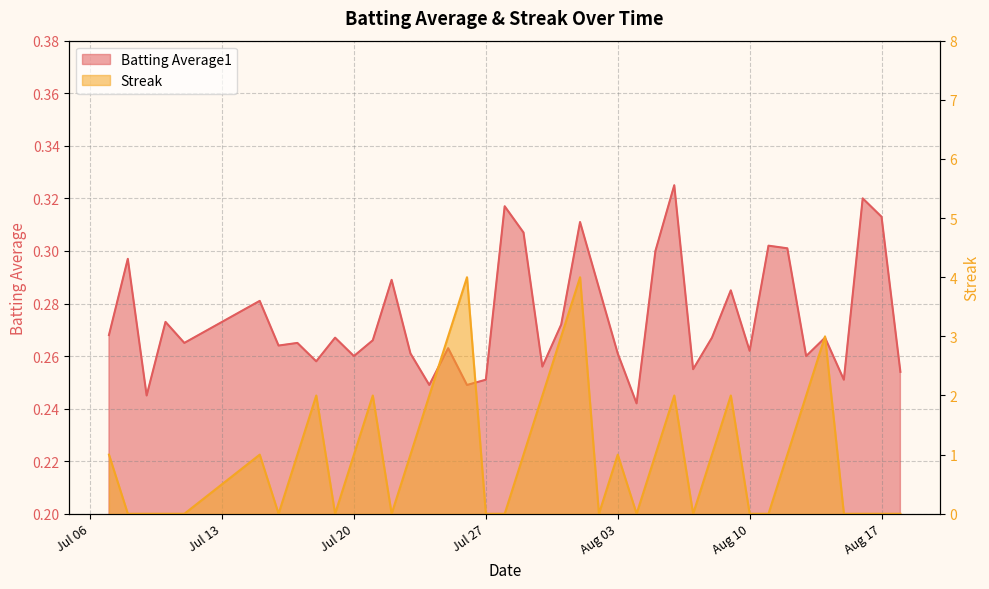

Between 2010-07-17 and 2010-07-23, which series saw the biggest shift?

Batting Average1